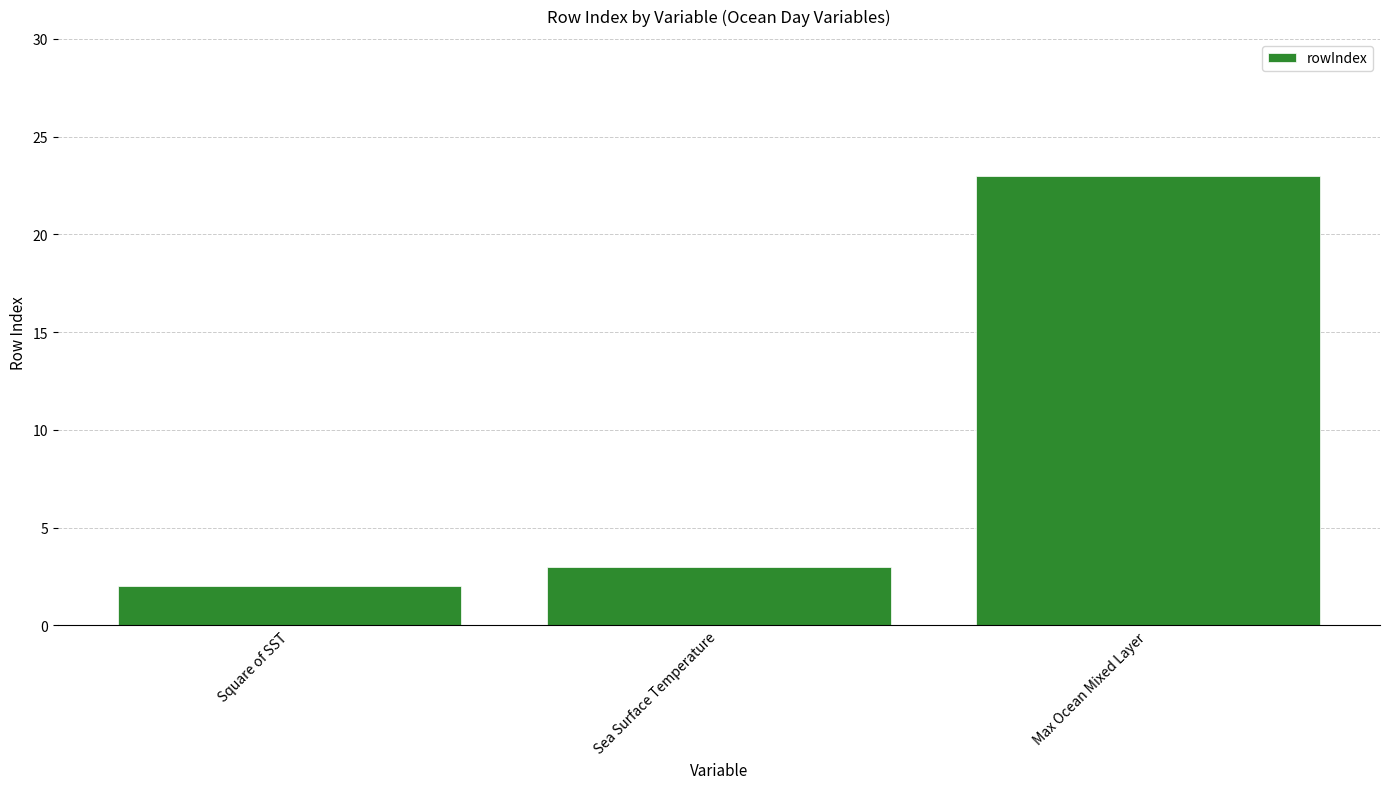

What is the difference between the maximum and minimum values?

21